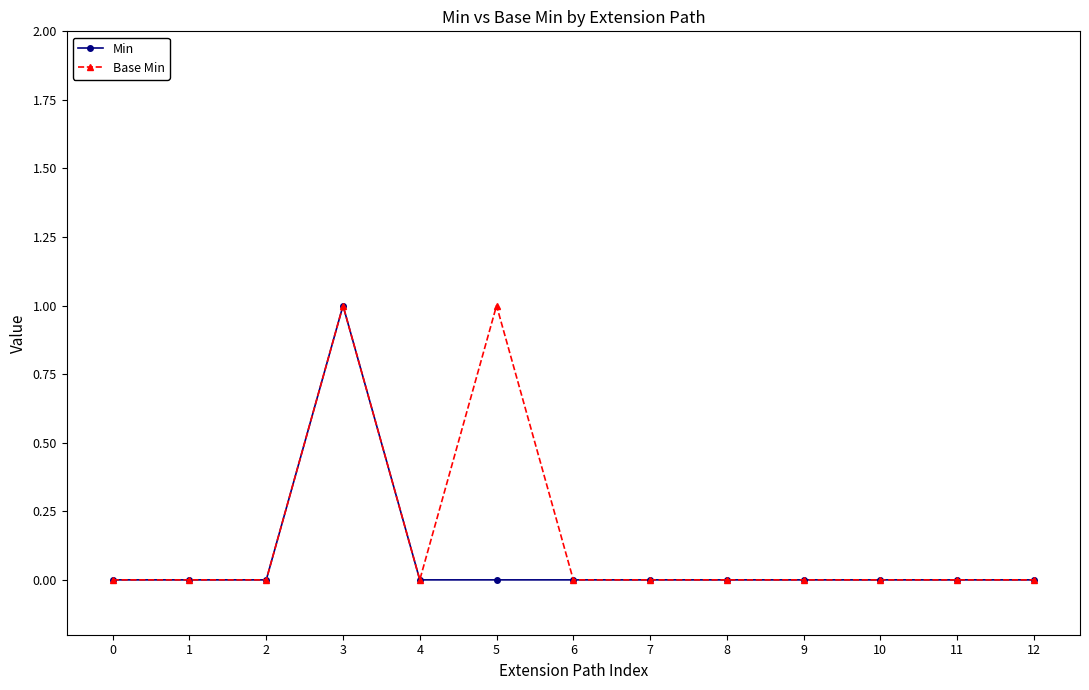

True or false: Min has more than 0 points higher than both neighbors.

True